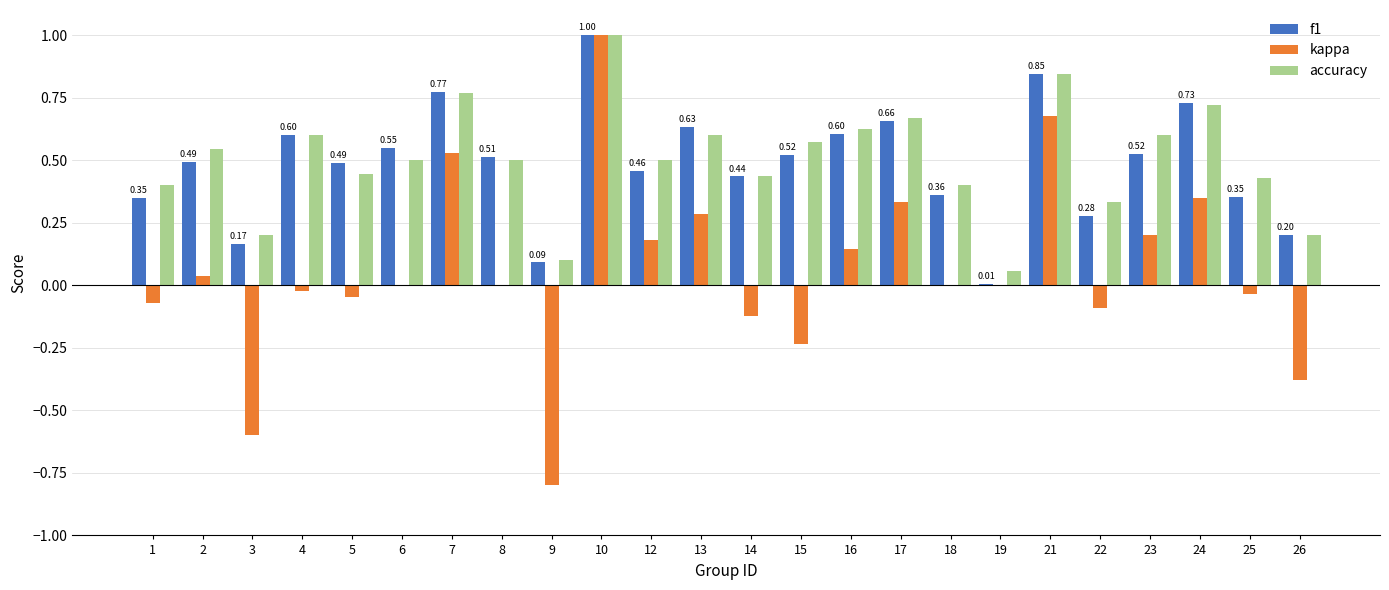

What is the sum of all f1 values?

11.6